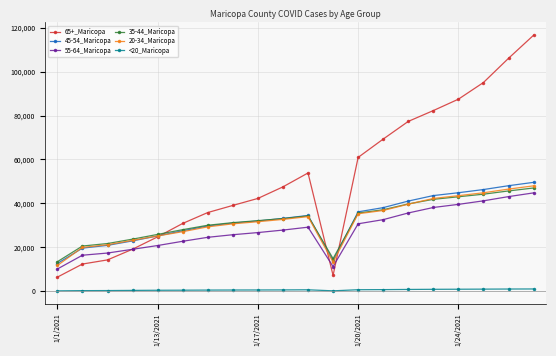

True or false: 35-44_Maricopa has more than 0 interior local peaks.

True